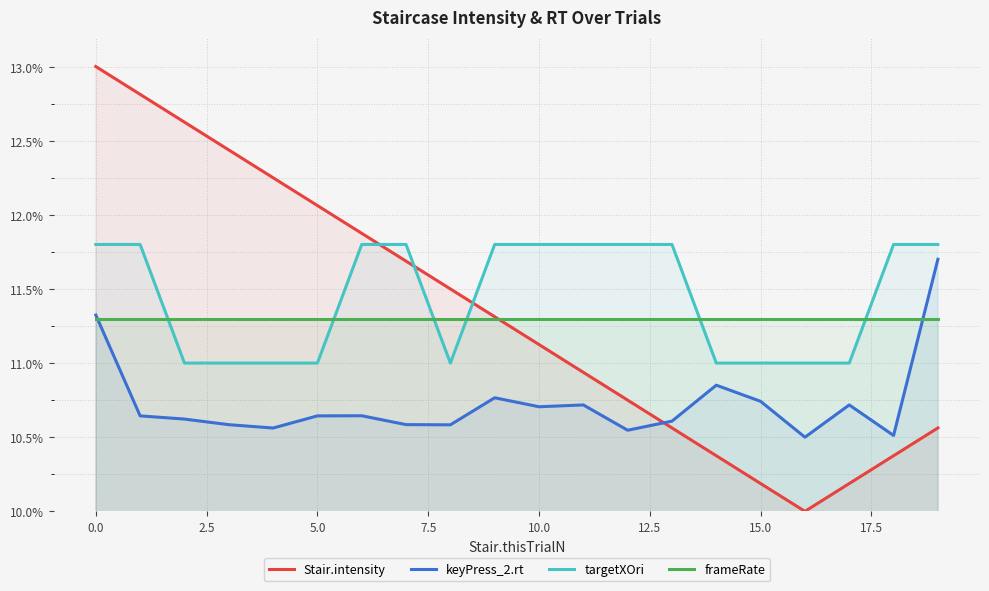

The value of keyPress_2.rt at 0.0 is 11.3. True or false?

True